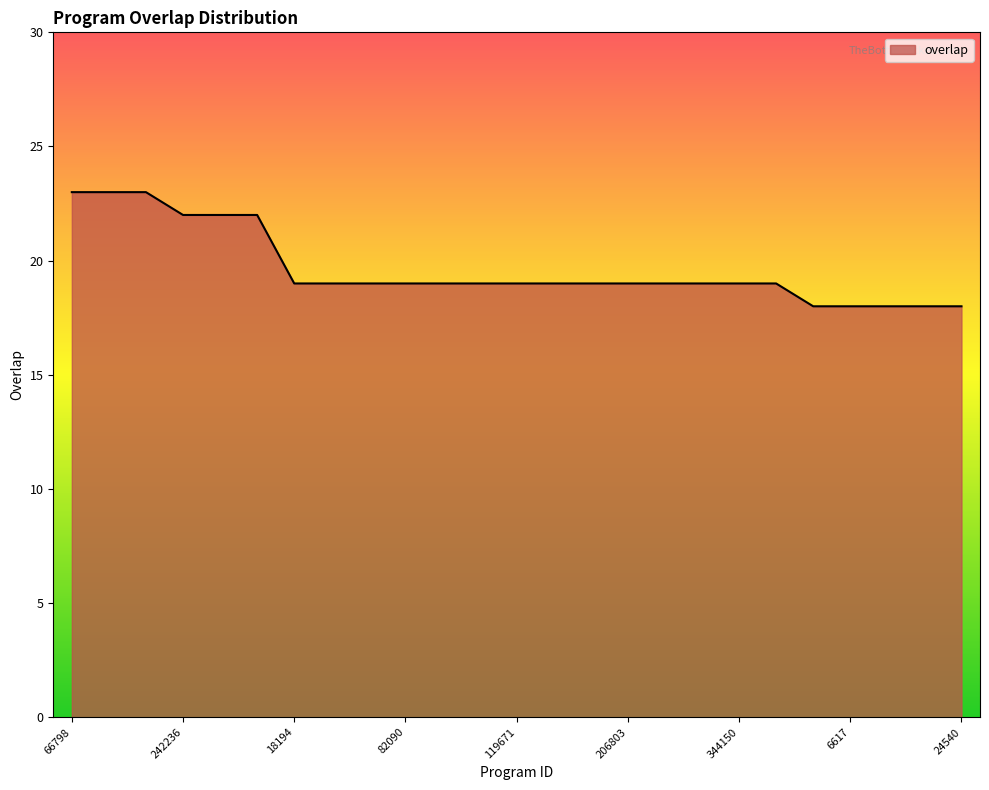

What is the difference between the maximum and minimum values?

5